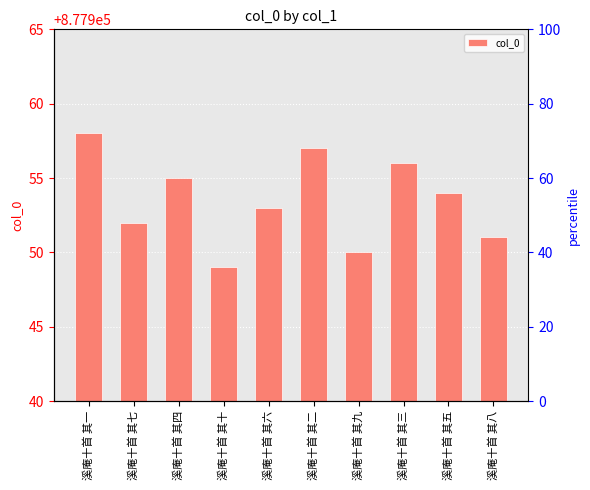

True or false: the data shows 877954 at 溪庵十首 其五.

True